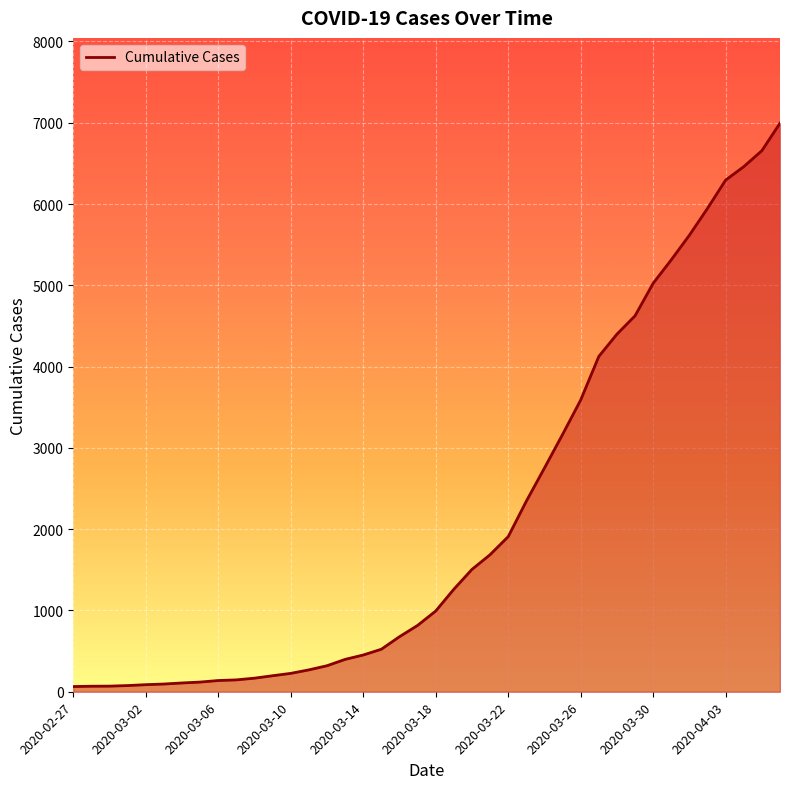

Which label corresponds to the largest value in the chart?

2020-04-06